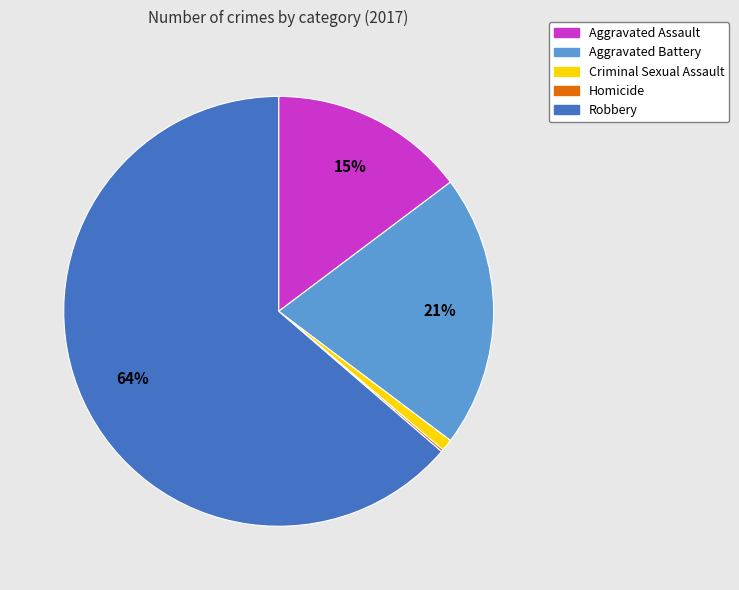

Which slice is the largest?

Robbery